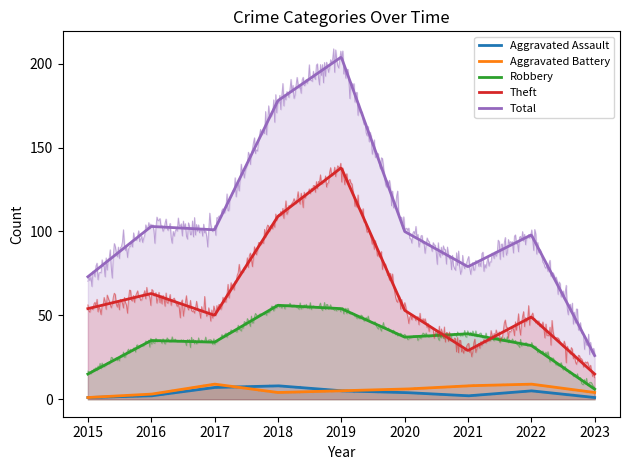

True or false: Theft has a value of 51 at 2021.

False